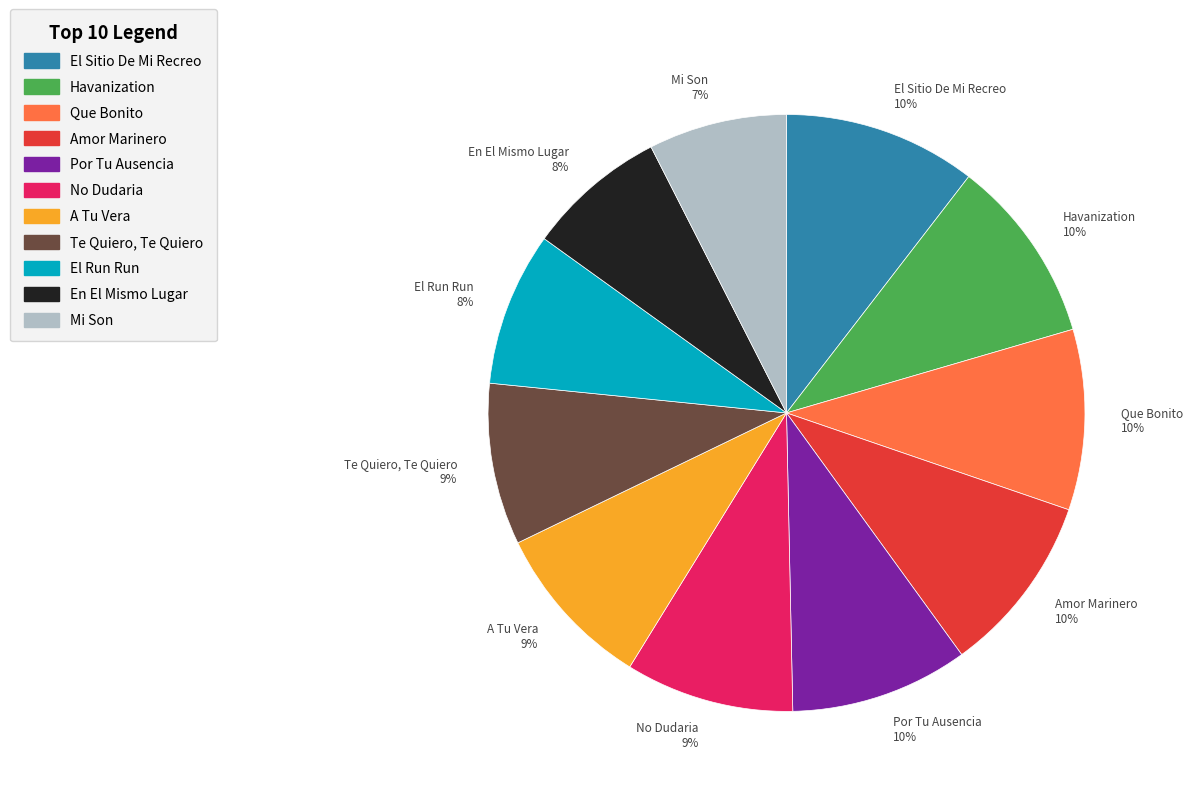

Which has a higher value, Amor Marinero or A Tu Vera?

Amor Marinero